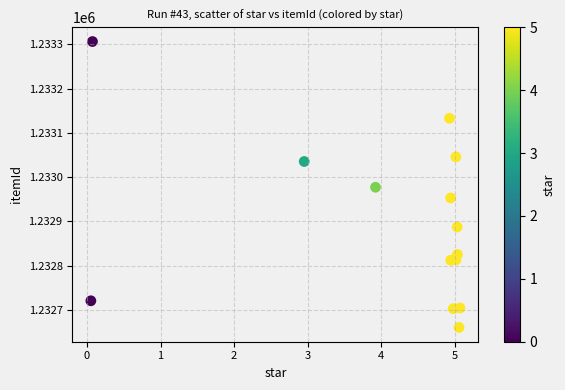

What is the range of X values (max minus min)?

5.0